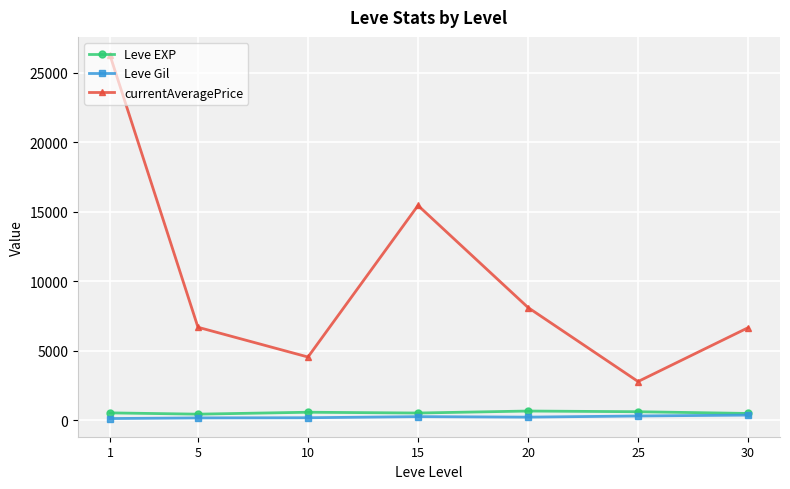

How many lines are shown in the chart?

3